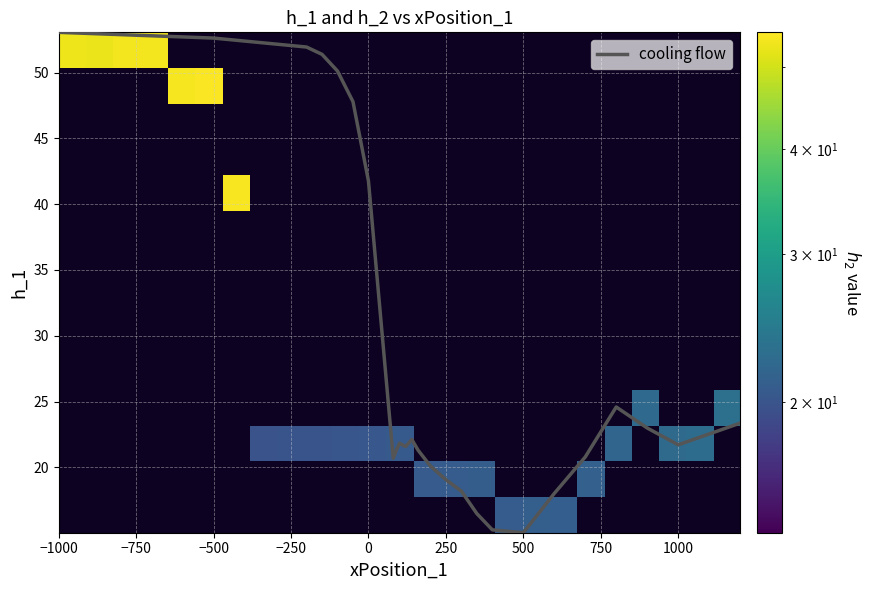

At which label does cooling flow first exceed 21?

−1000